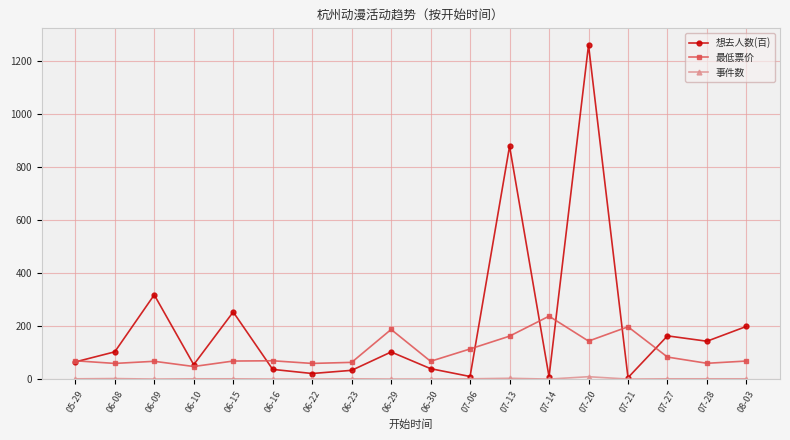

Which series has the largest range (max minus min)?

想去人数(百)